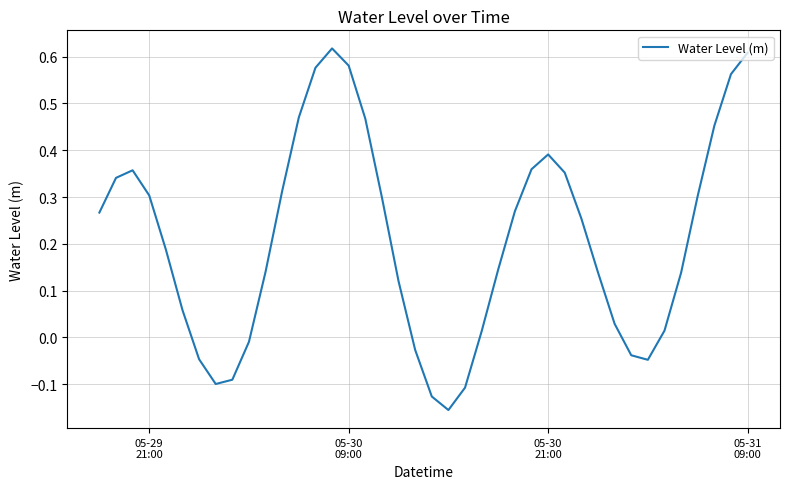

What is the difference between the maximum and minimum values?

0.8